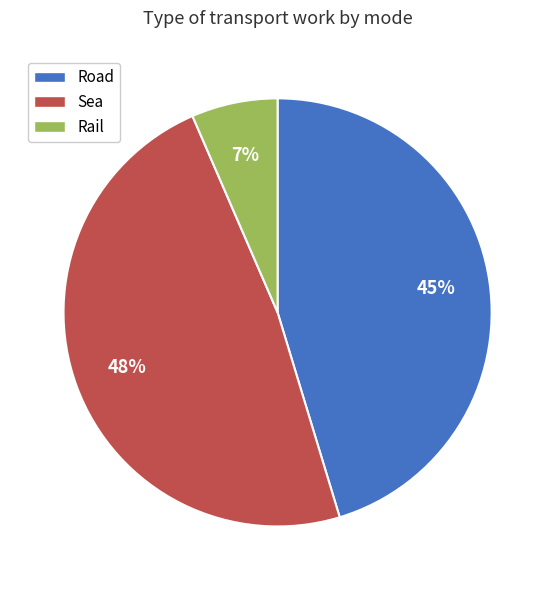

To the nearest percent, what portion does Sea represent?

48%